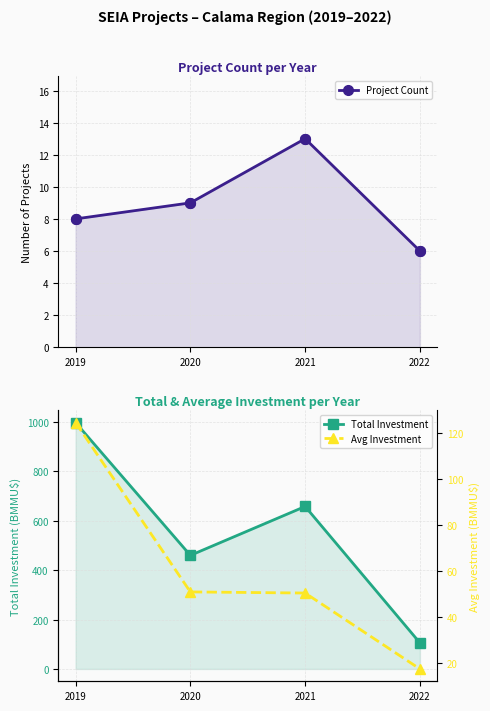

Is the value of Avg Investment at 2022 greater than the value of Total Investment at 2019?

No